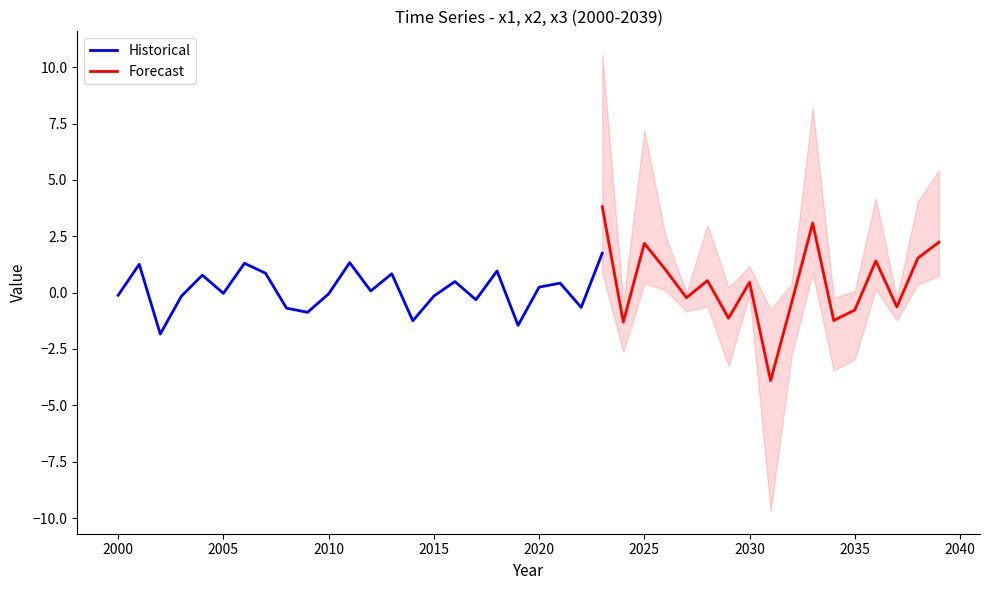

Which has a higher value, 2009 or 2005?

2005